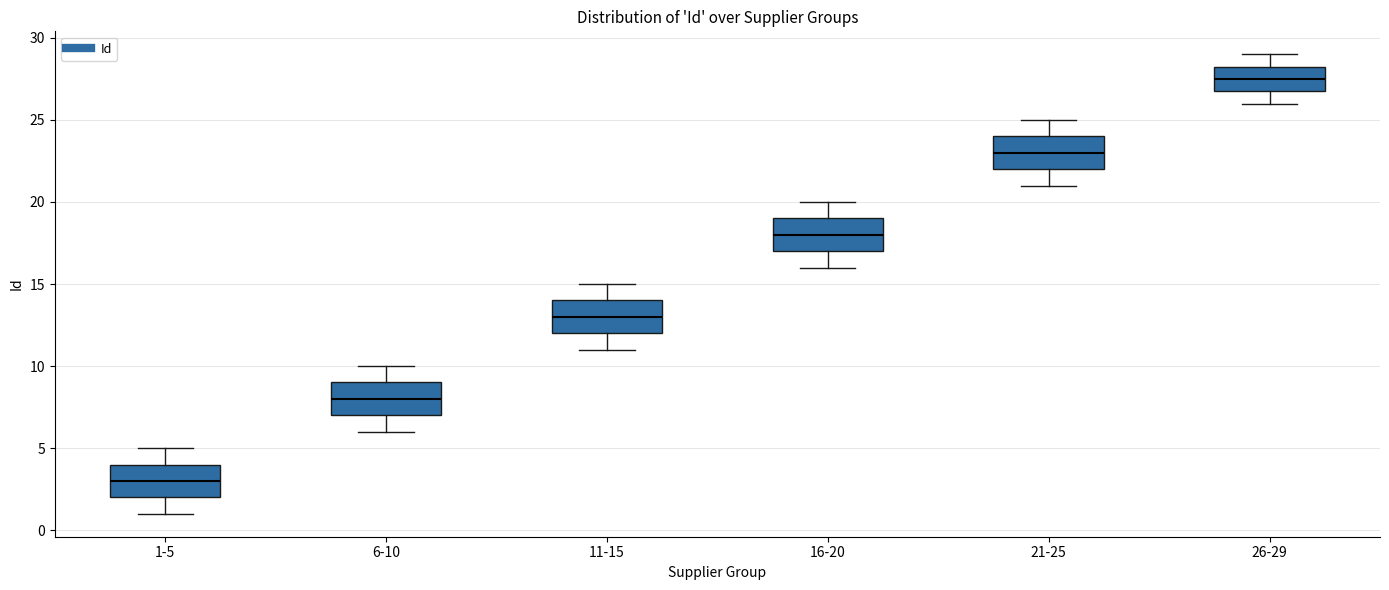

Where does the median line of the box for 11-15 sit on the y-axis? The values are not printed on the chart, so give them approximately, as read against the axis.

13.0